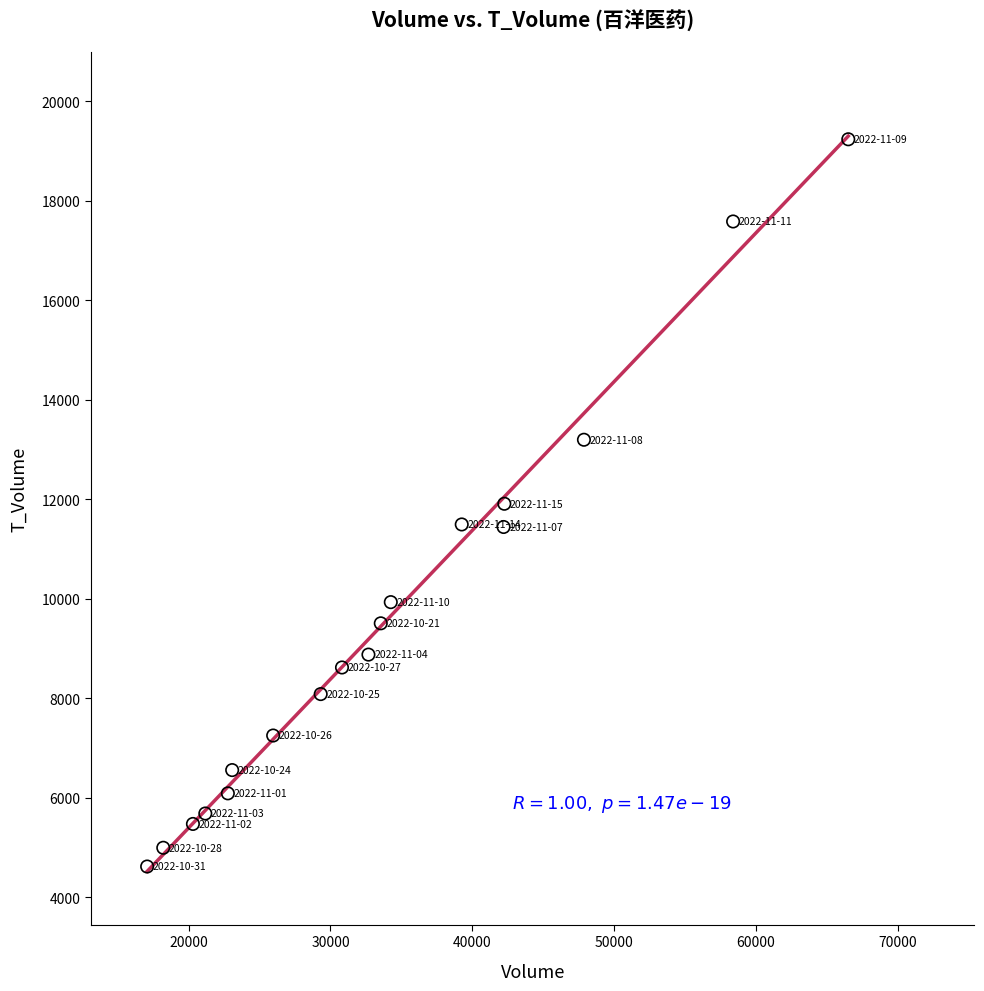

What is the range of X values (max minus min)?

49456